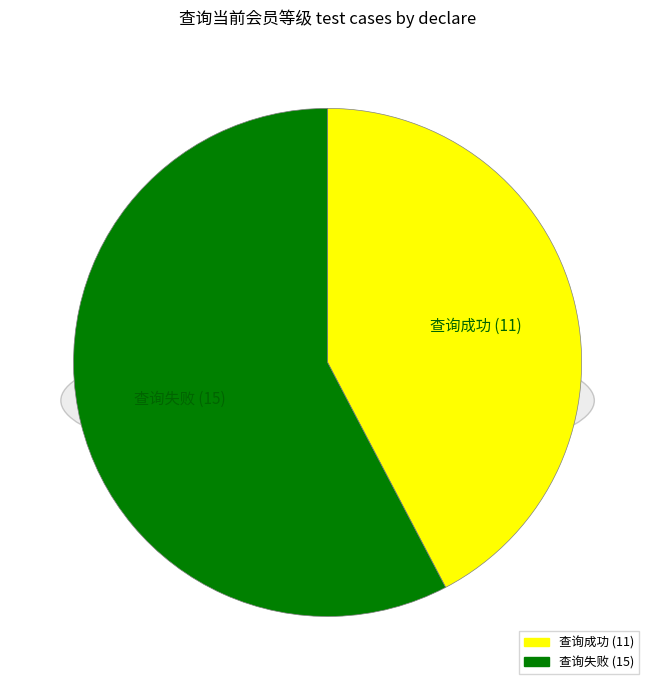

The 查询成功 slice represents 42% of the pie. True or false?

True